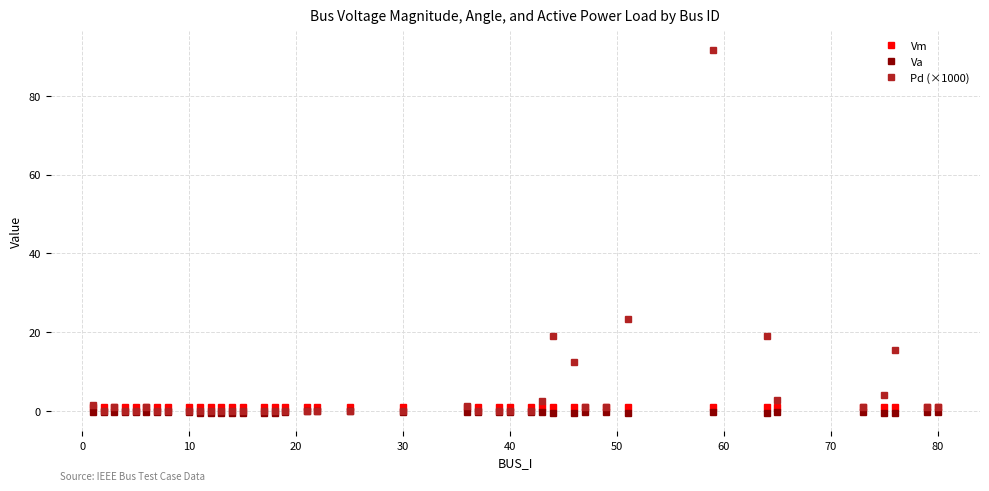

How many values in Pd (×1000) are above zero?

18